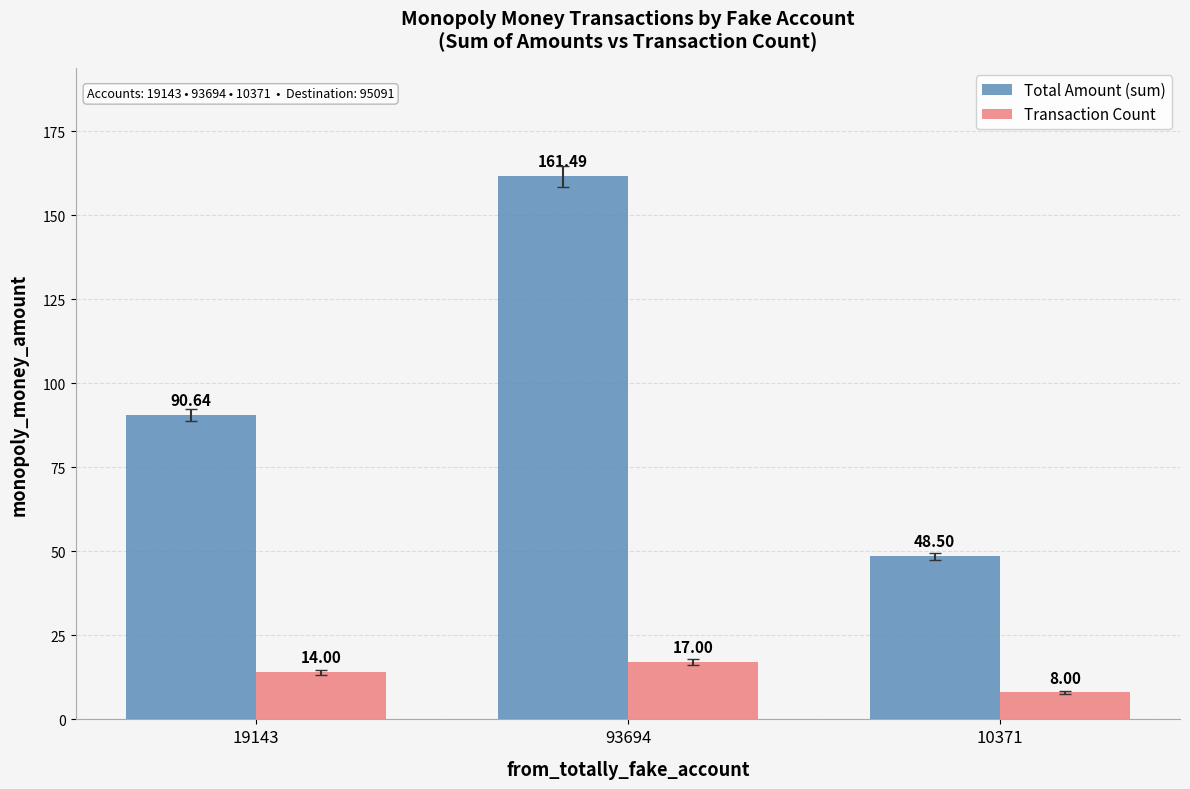

The Total Amount (sum) series shows 161.5 at 93694. True or false?

True